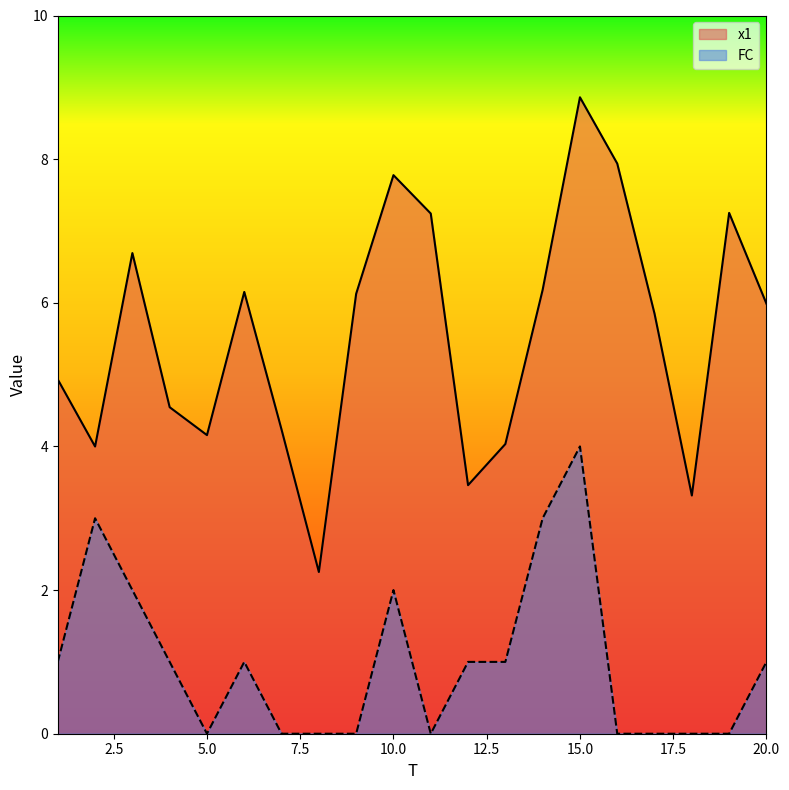

True or false: x1 has more than 0 interior local peaks.

True